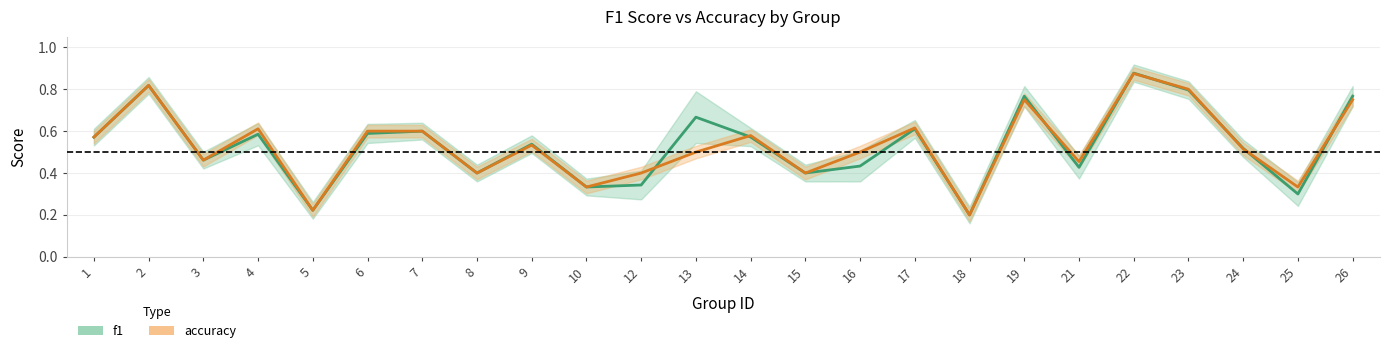

Read the f1 value at 26.

0.8